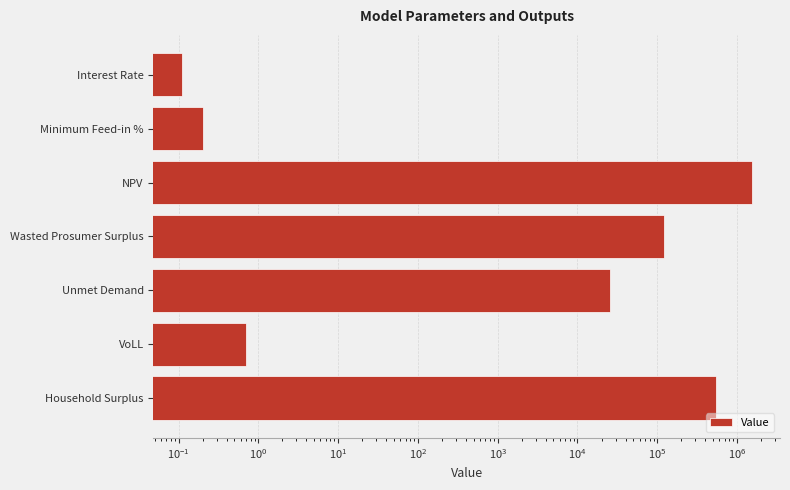

Is it true that the value at Minimum Feed-in % is 0.1?

False